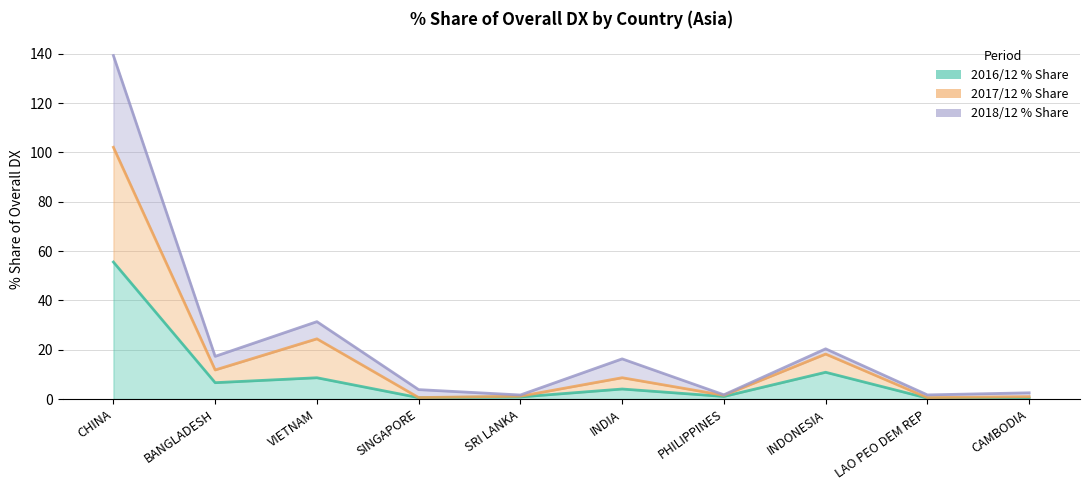

Where is the first local minimum for 2017/12 % Share?

BANGLADESH